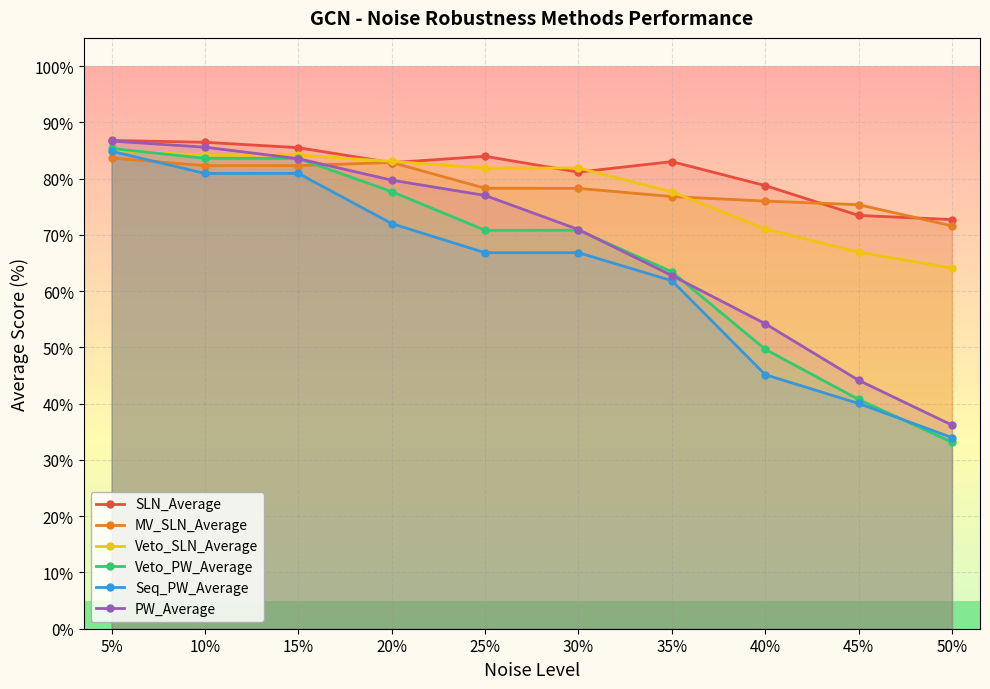

What is the sum of all Veto_SLN_Average values?

779.9